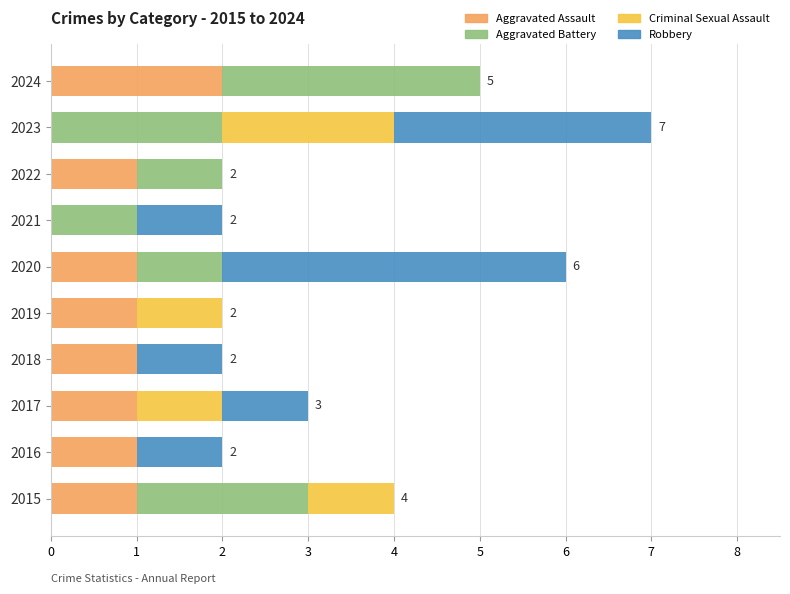

The Aggravated Assault series shows 1 at 2023. True or false?

False